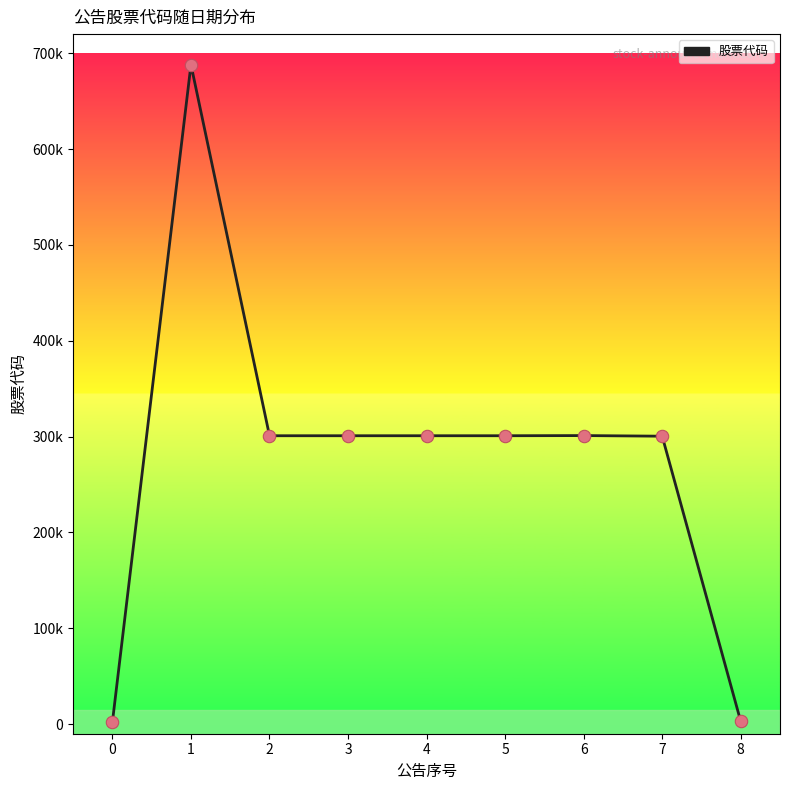

Which has a higher value, 3 or 6?

6